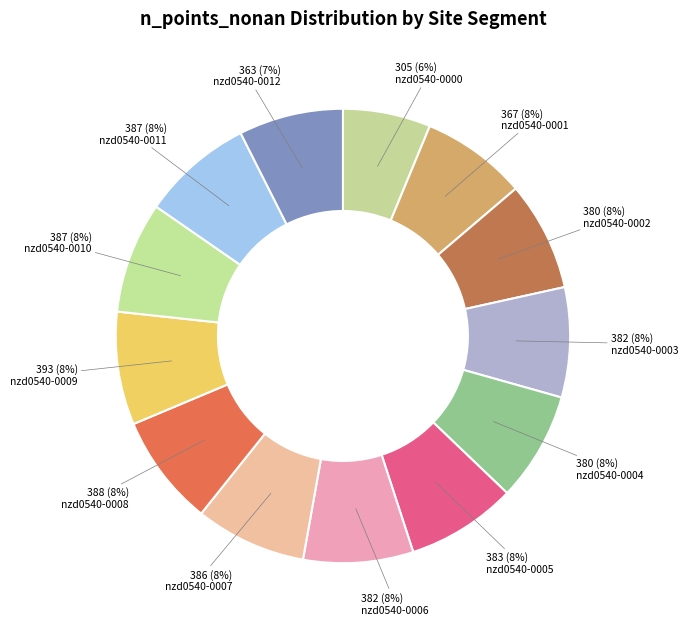

Count the number of slices in the pie.

13